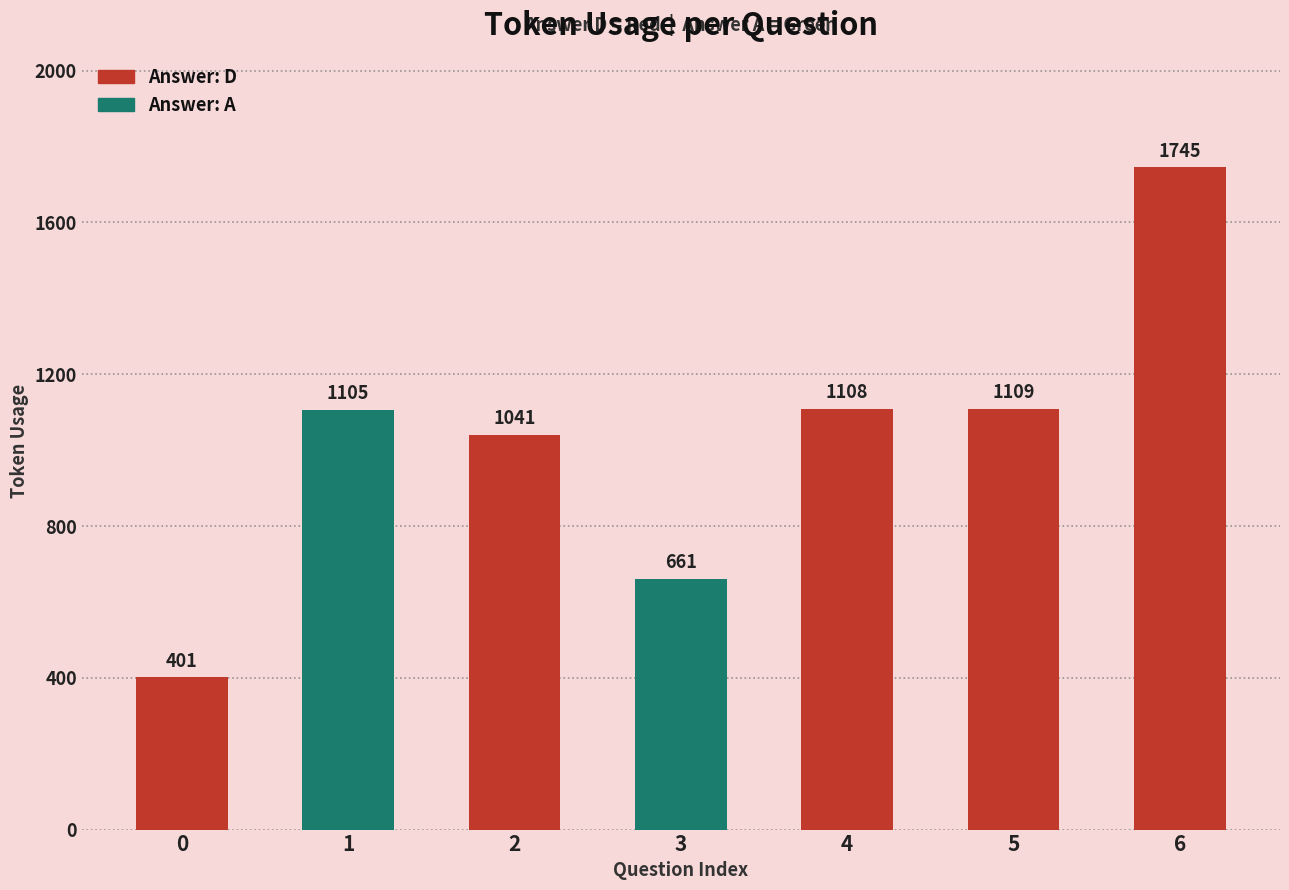

List the labels in order of value, largest first.

6, 5, 4, 1, 2, 3, 0